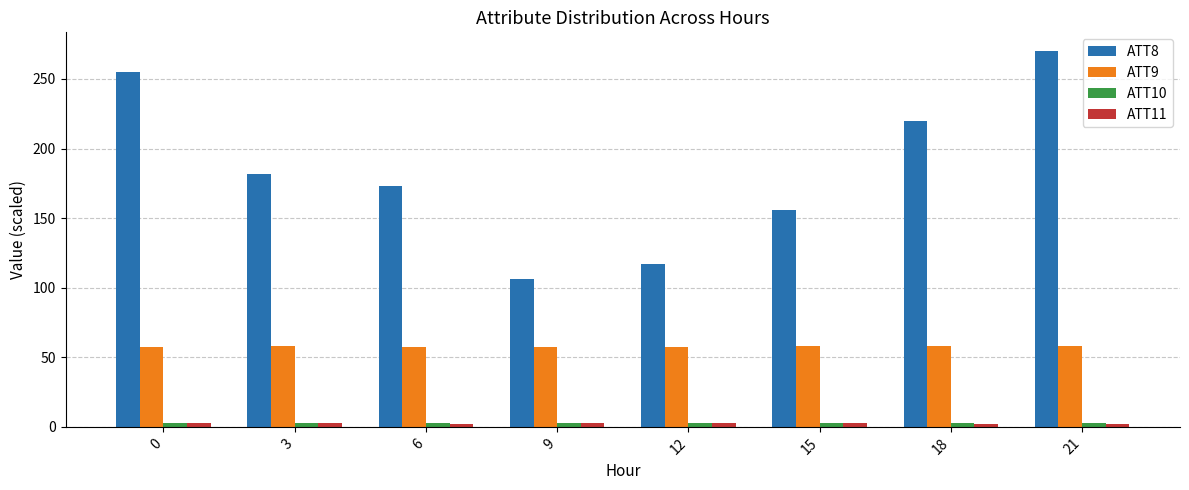

What is the total value across all series at 15?

218.9